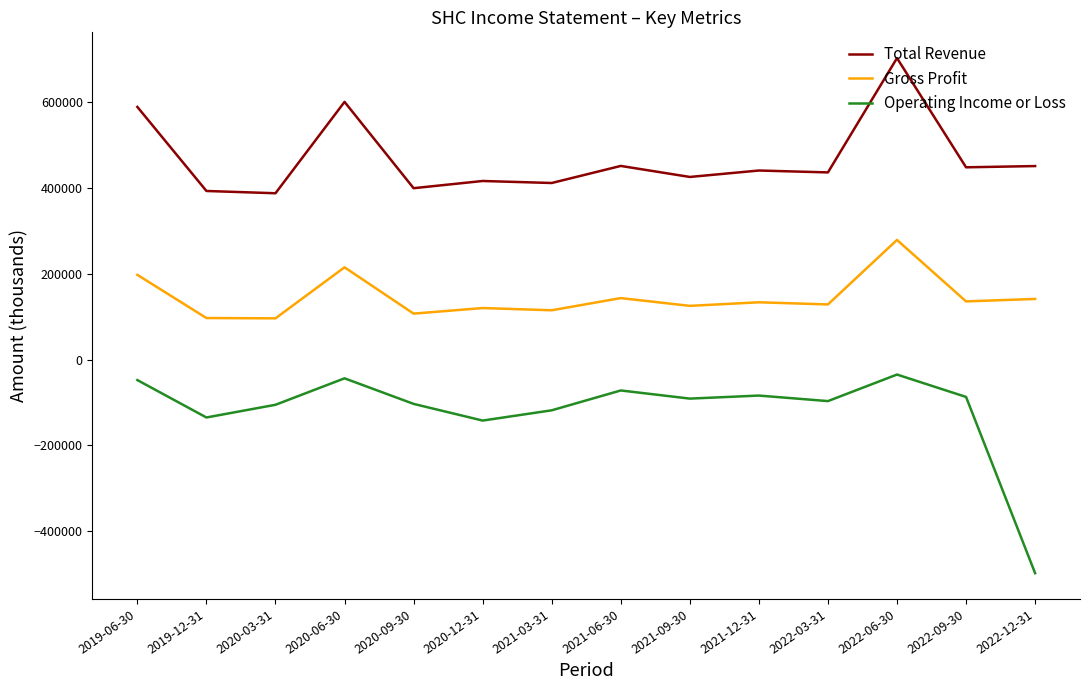

Which label corresponds to the largest value in the chart?

2022-06-30